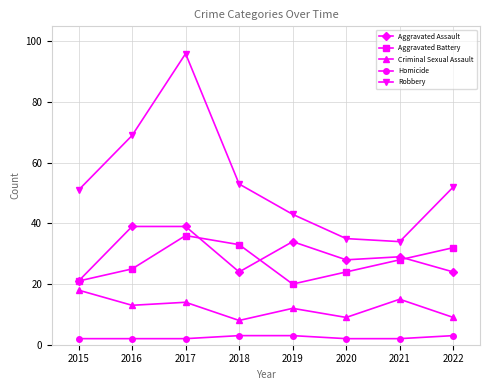

At which category is the sum across all series the highest?

2017